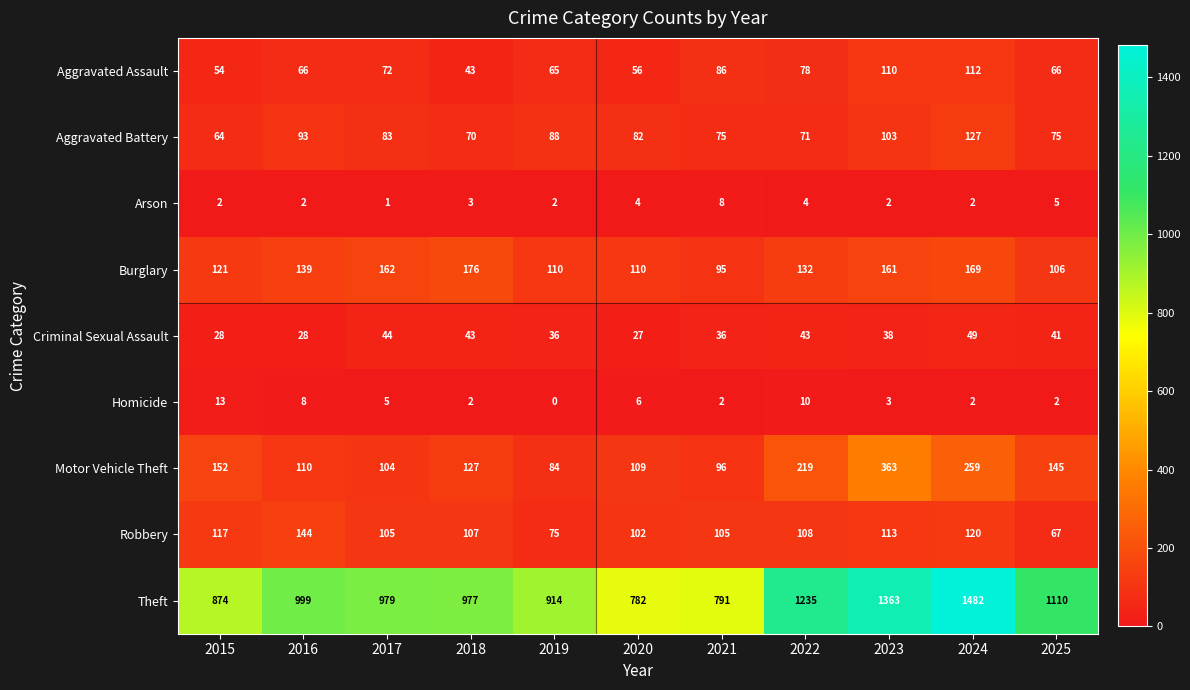

What is the sum of the Theft values at 2018 and 2016?

1976